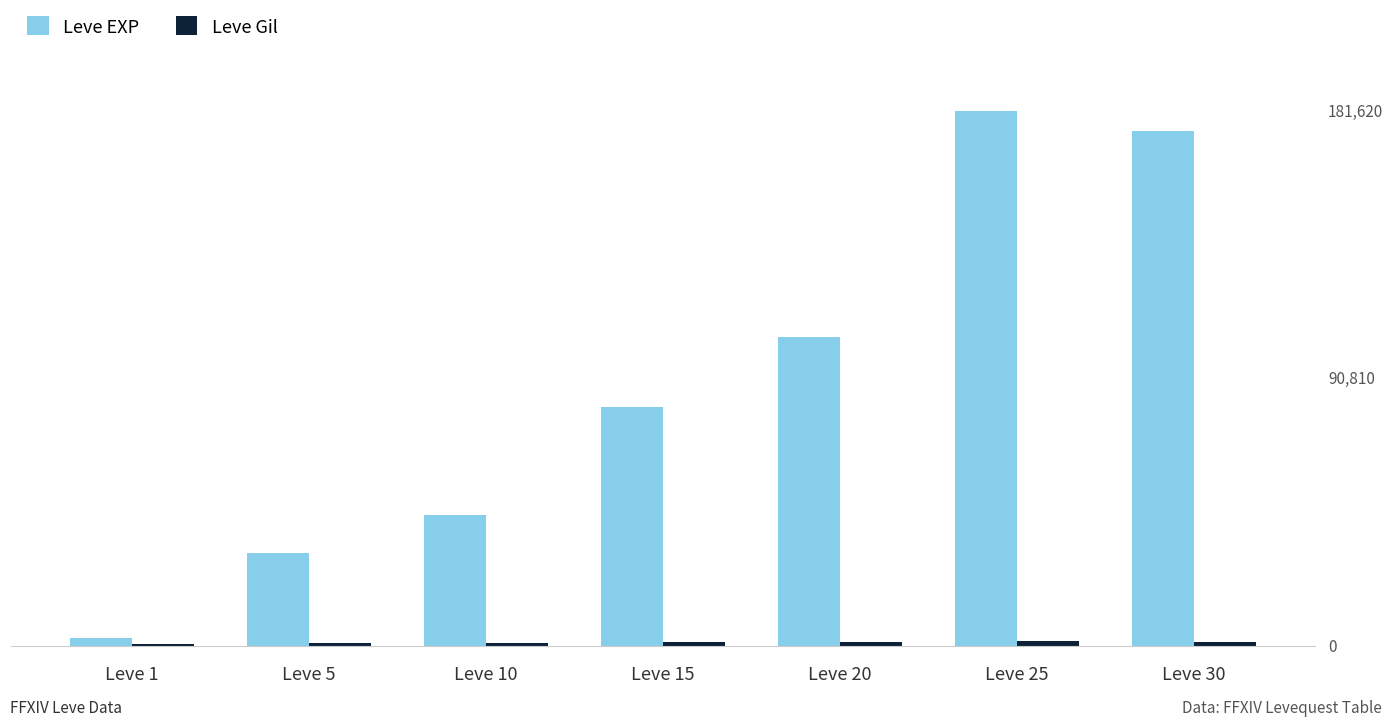

Does the chart contain stacked bars?

No